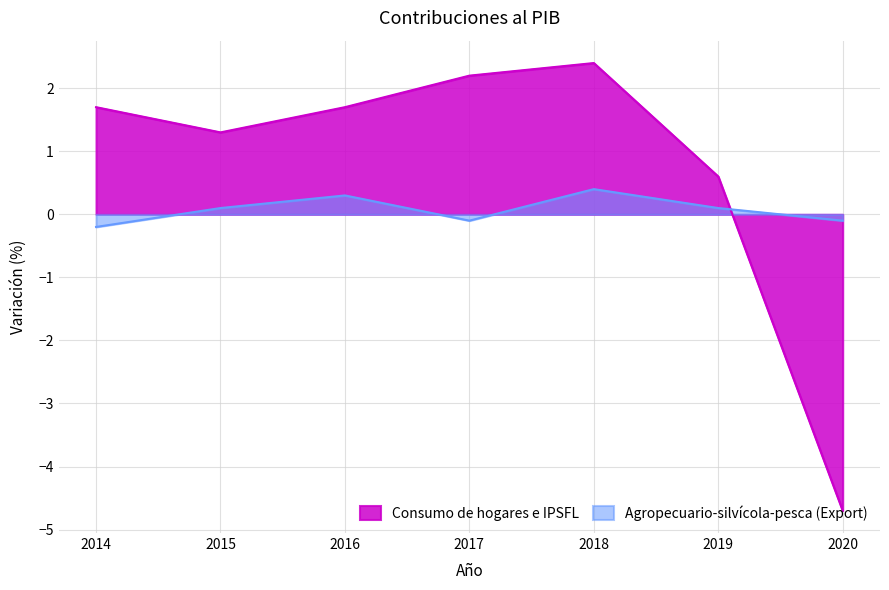

Between 2014 and 2019, which series saw the biggest shift?

Consumo de hogares e IPSFL